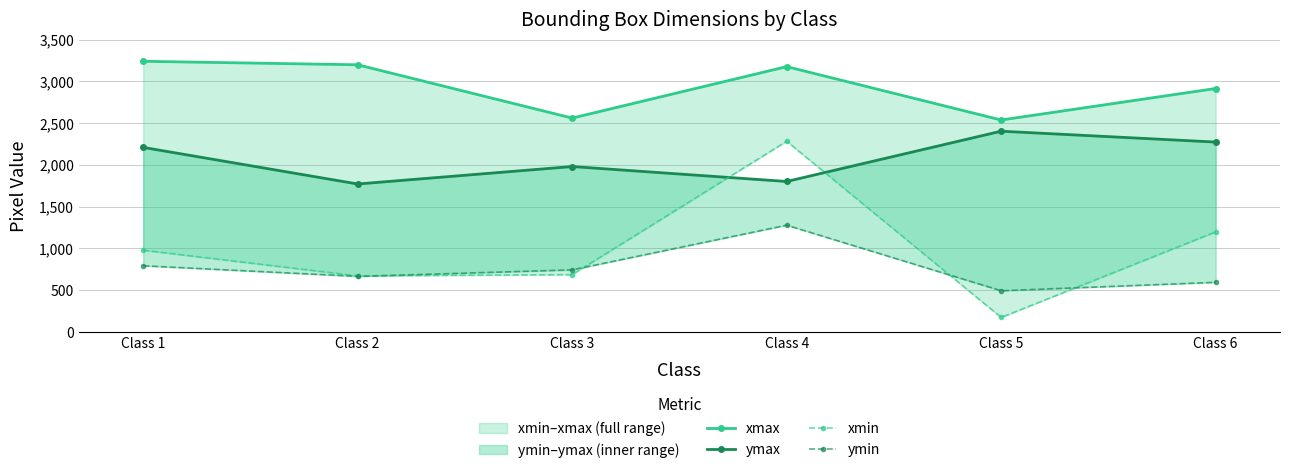

What is the value of the ymin point at the 1st from the left?

792